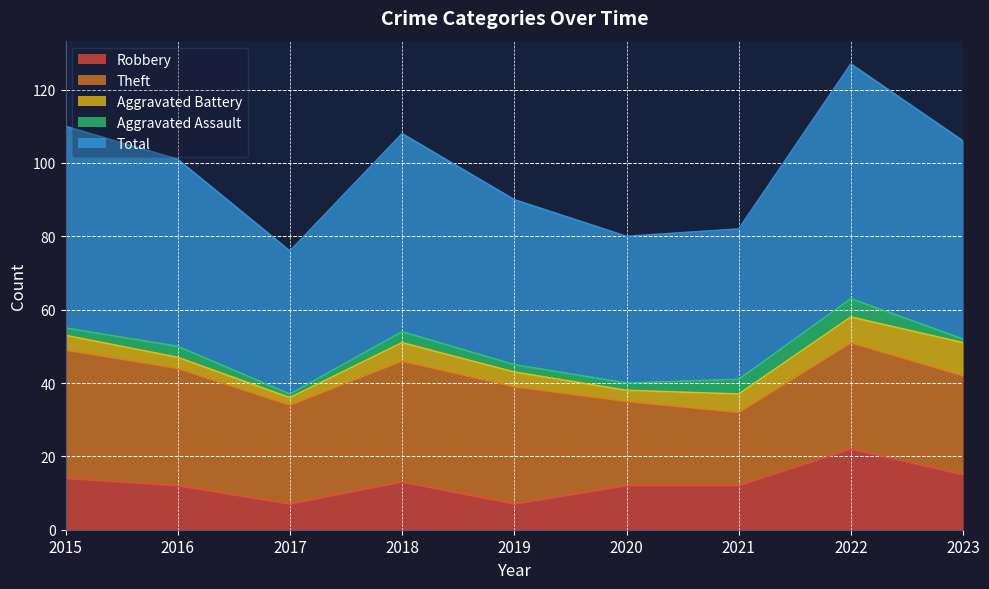

The value of Total at 2020 is 40. True or false?

True